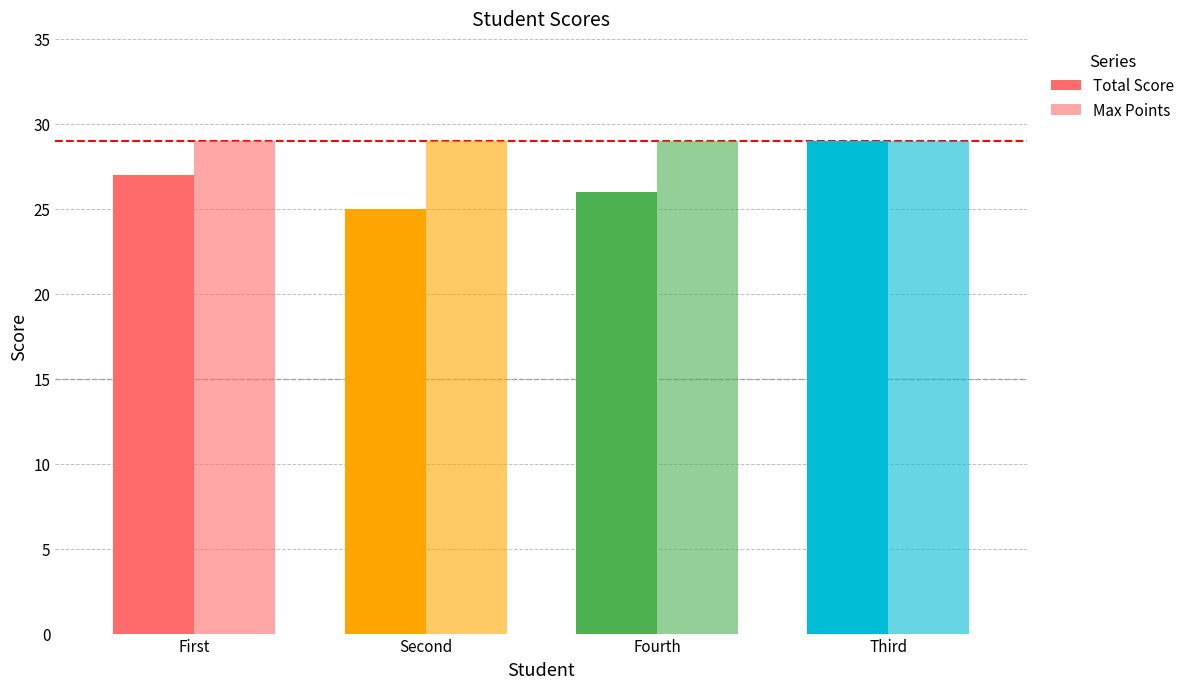

Read the Max Points value at First.

29